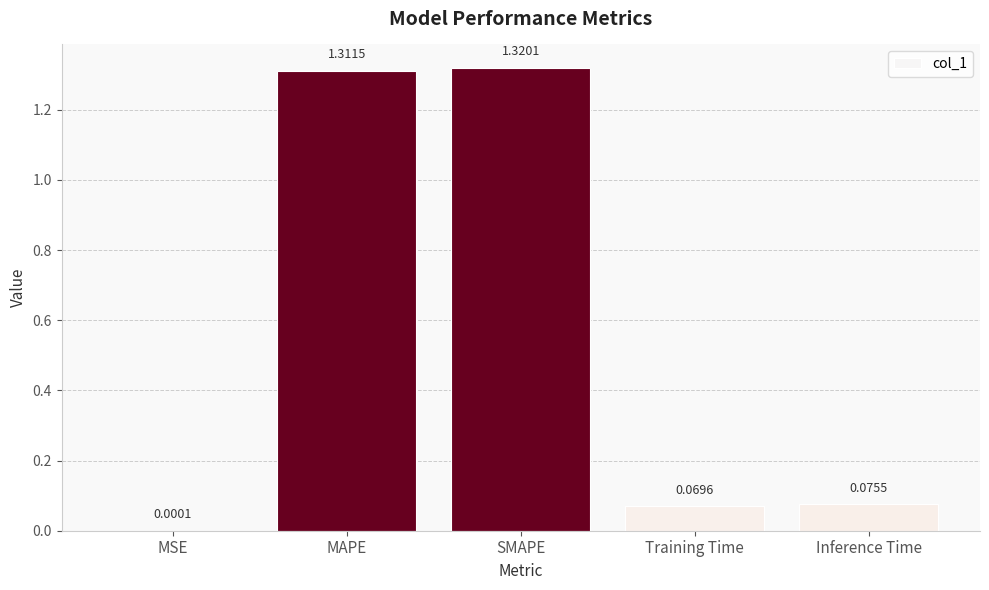

Does the chart contain stacked bars?

No